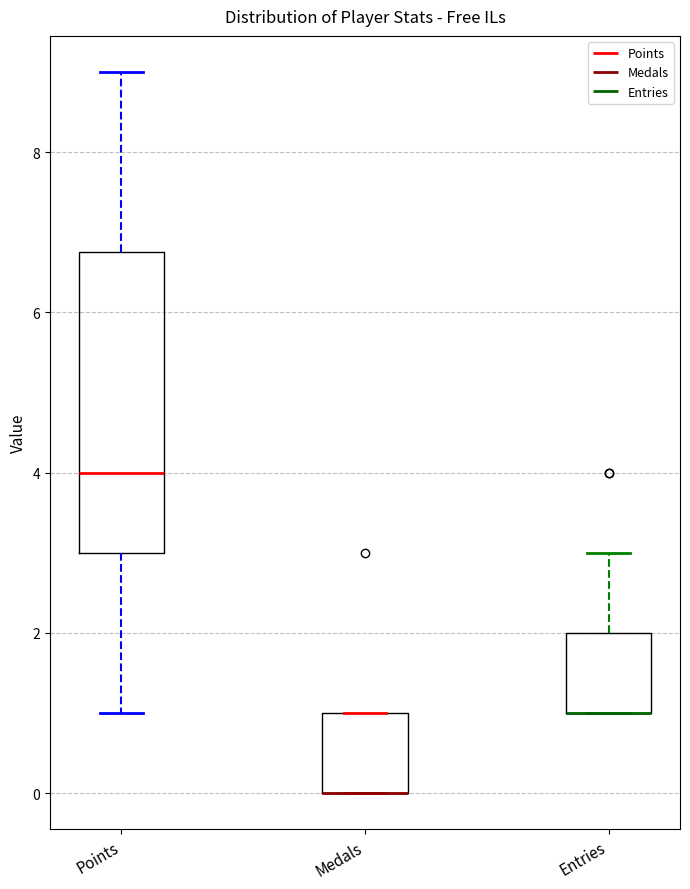

Reading left to right, read every box against the y-axis: the position of its median line, the range the box covers, and the ends of its whiskers. The values are not printed on the chart, so give them approximately, as read against the axis.

Points: median 4.0, box 3.0 to 6.8, whiskers 1.0 to 9.0
Medals: median 0.0 (drawn on the box's lower edge), box 0.0 to 1.0, whiskers 0.0 to 1.0
Entries: median 1.0 (drawn on the box's lower edge), box 1.0 to 2.0, whiskers 1.0 to 3.0